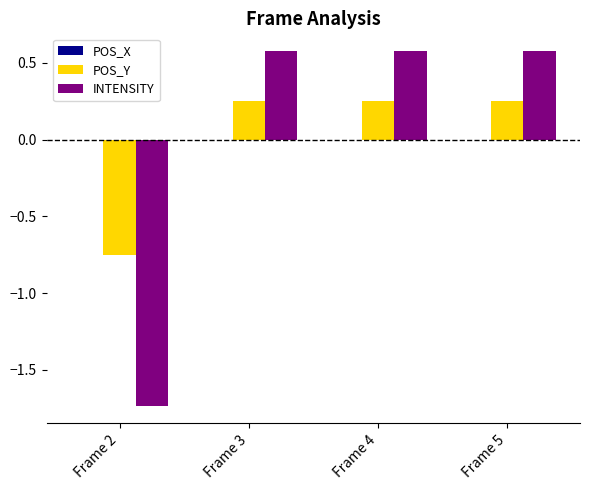

At how many categories does at least one series exceed -1?

4